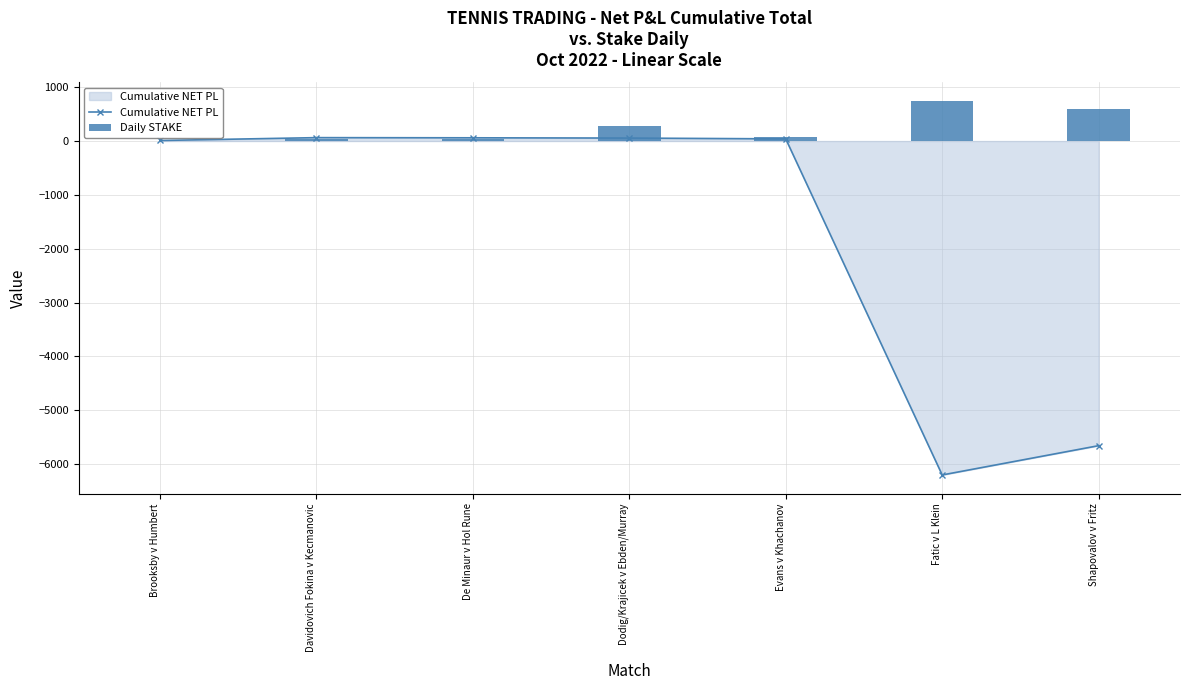

What is the highest value of the Cumulative NET PL series?

63.2